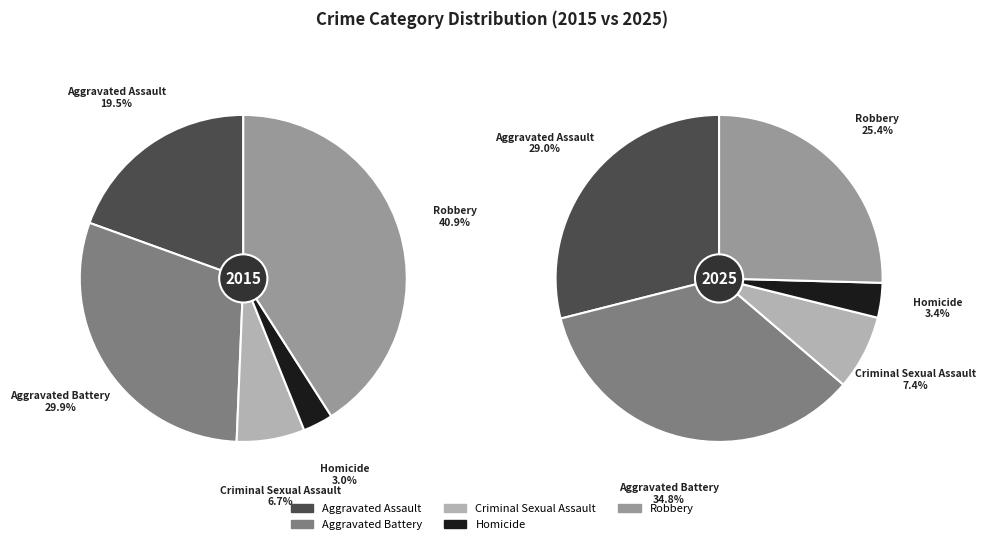

How many slices are in this pie chart?

5